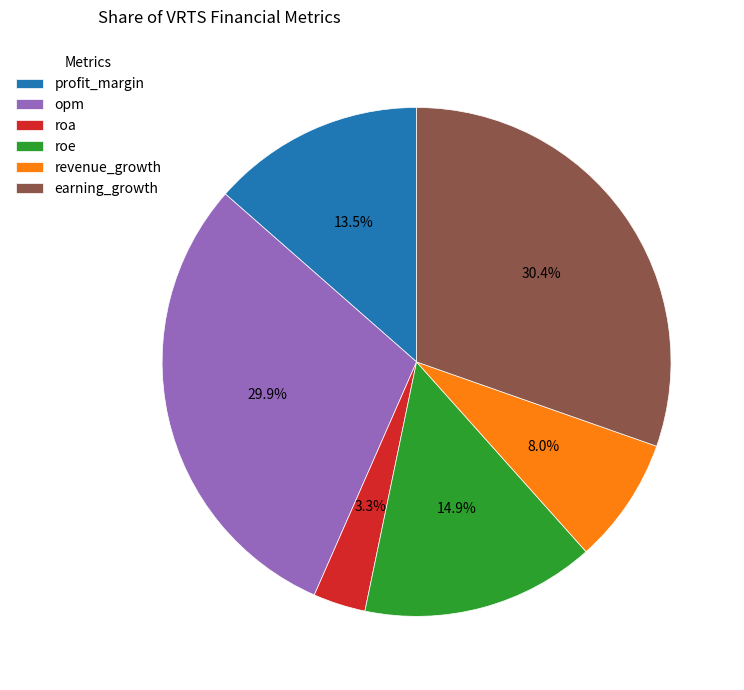

Count the number of slices in the pie.

6